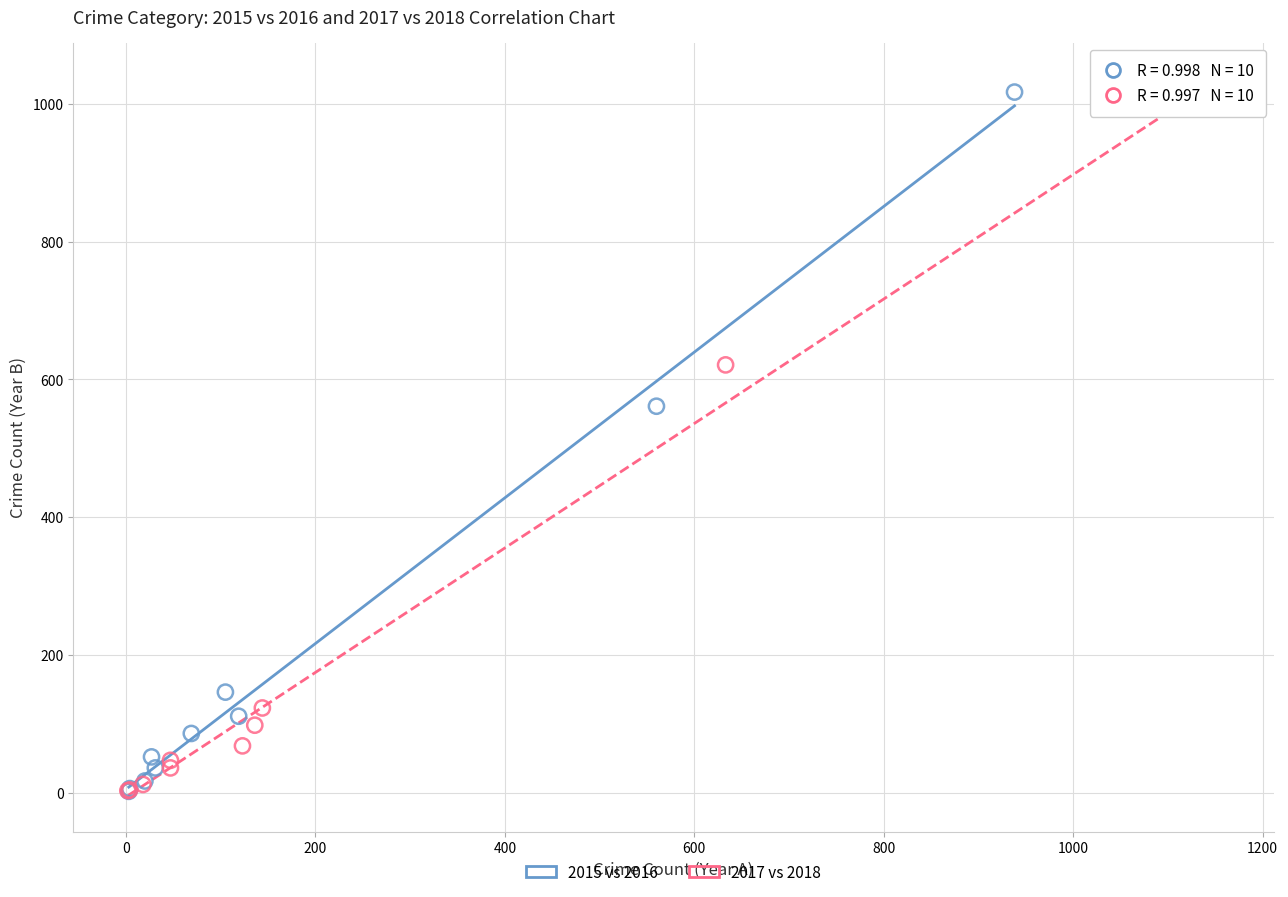

Which series has the widest spread of Y values?

2015 vs 2016